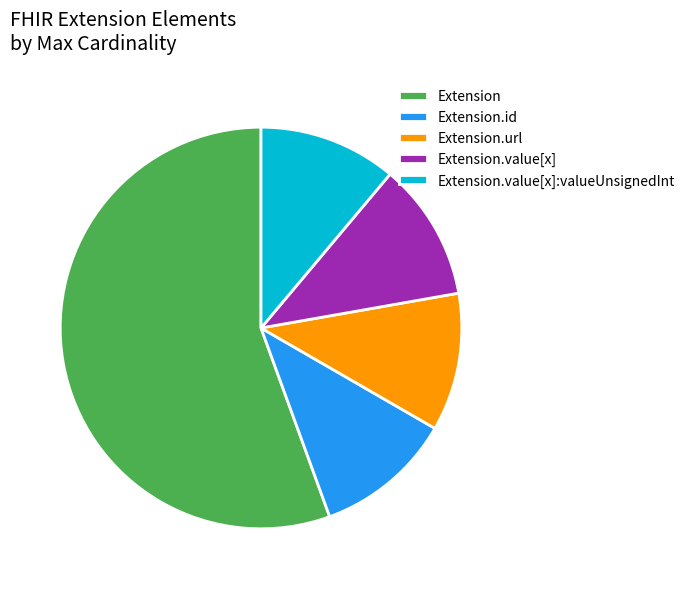

Which category has the biggest portion of the pie?

Extension